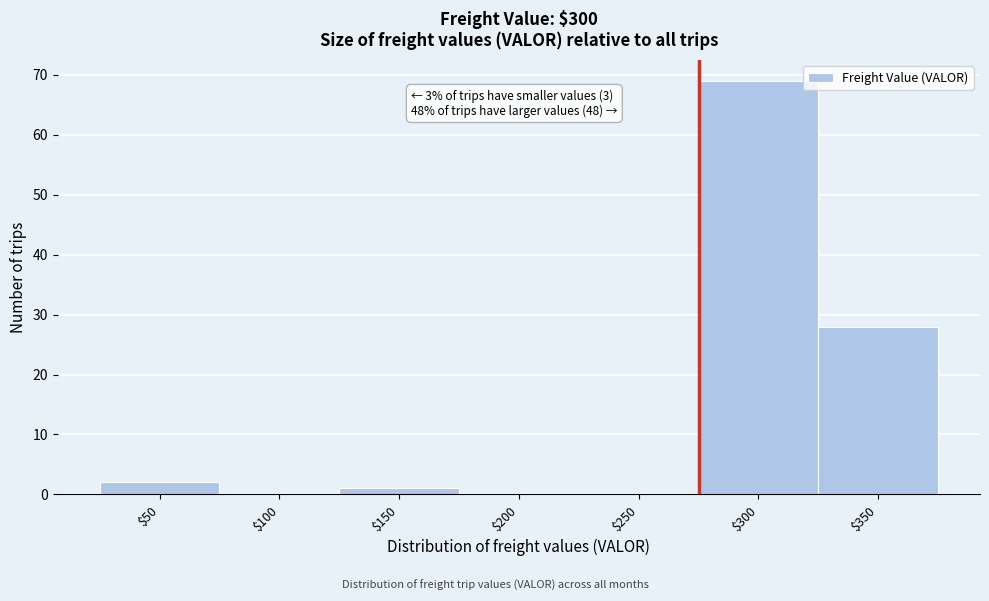

At which label is the value closest to 34?

$350